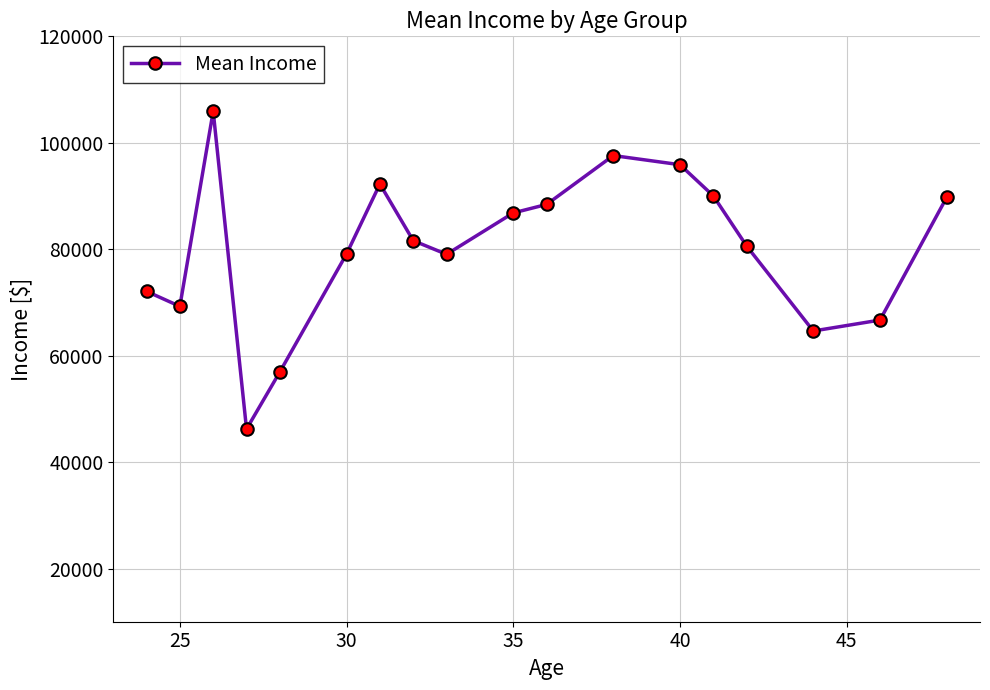

What is the value of the 6th point from the left?

79100.7